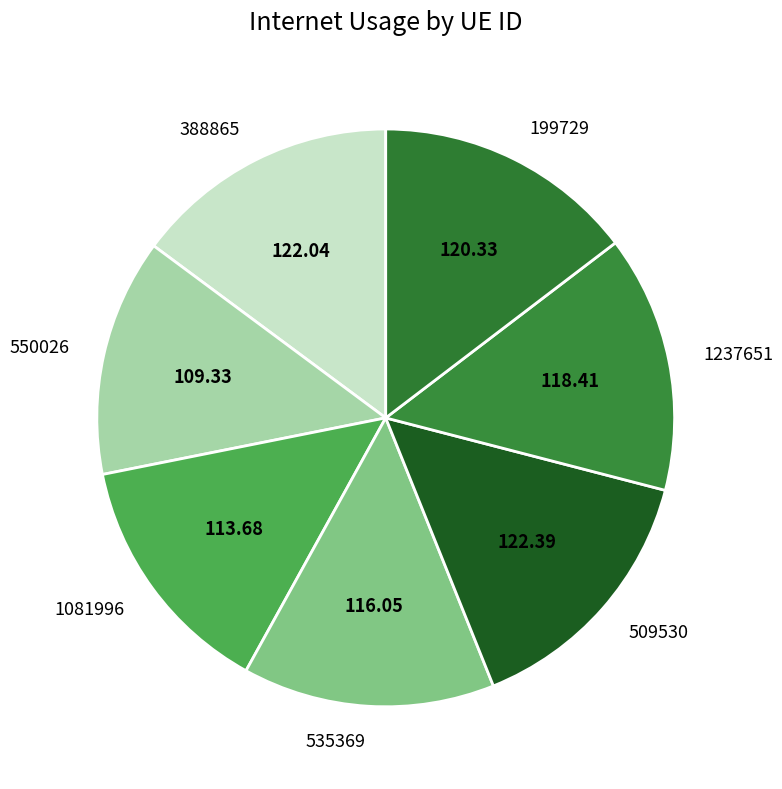

Approximately how many times larger is the value at 1237651 compared to 550026?

1.1